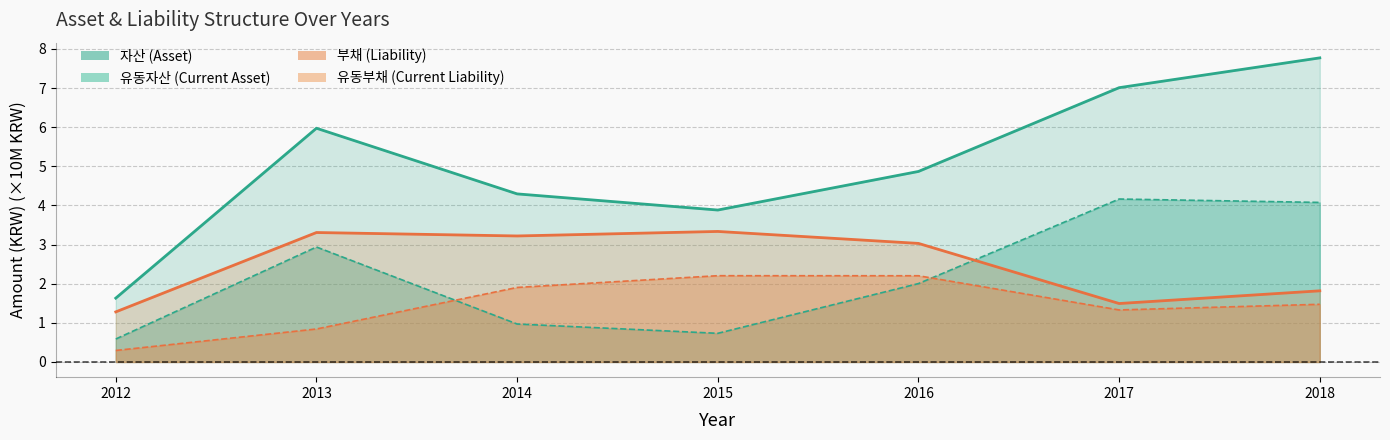

At which category does 유동부채 reach its first local valley?

2017